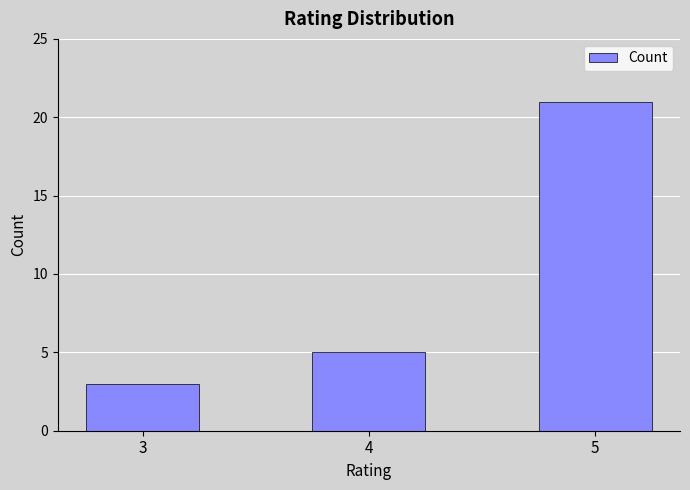

At which category does the chart reach its peak across all series?

5